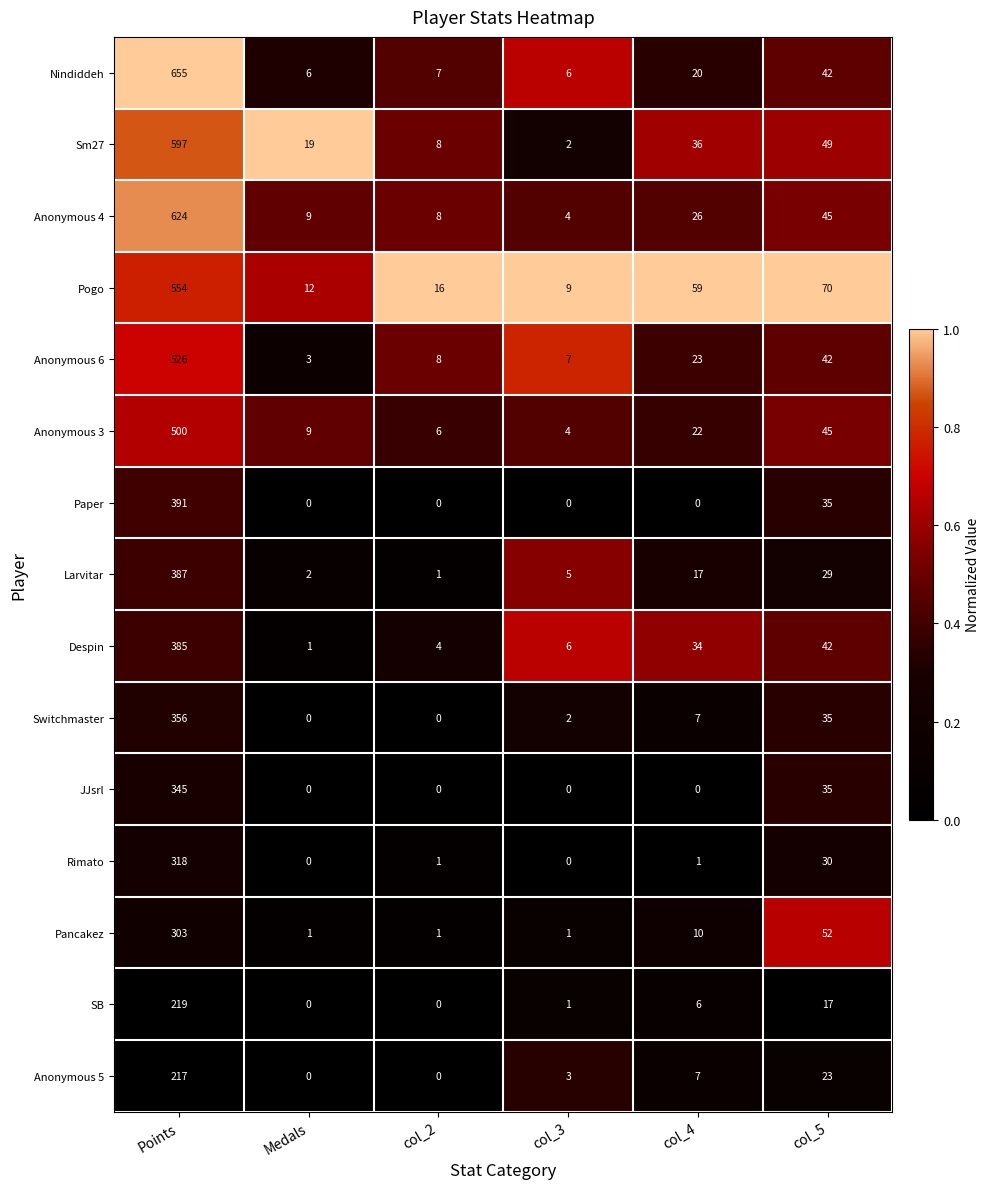

What is the greatest value displayed?

655